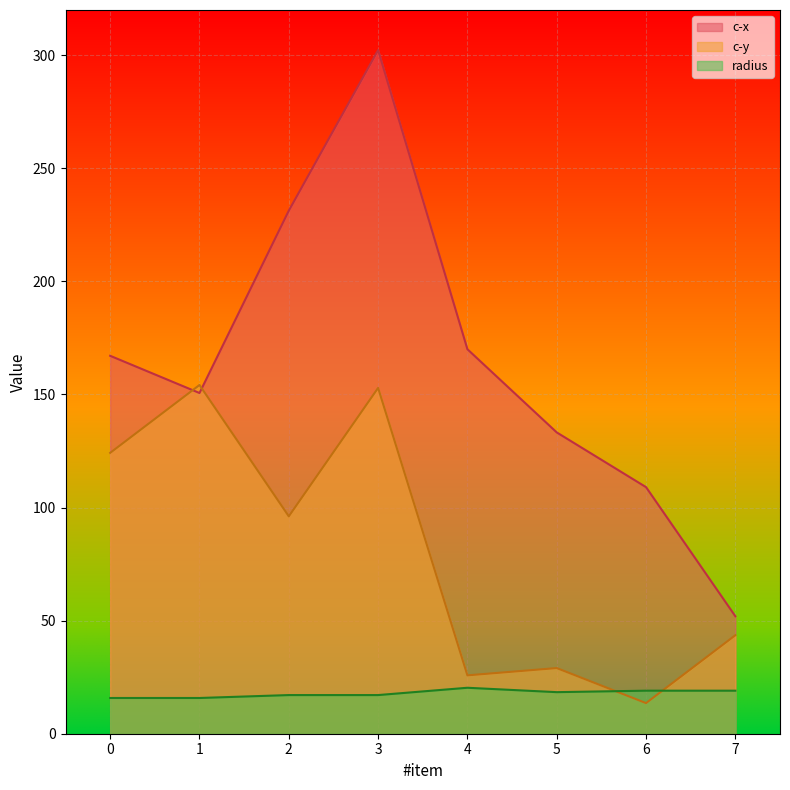

The value of radius at 6 is 4.6. True or false?

False